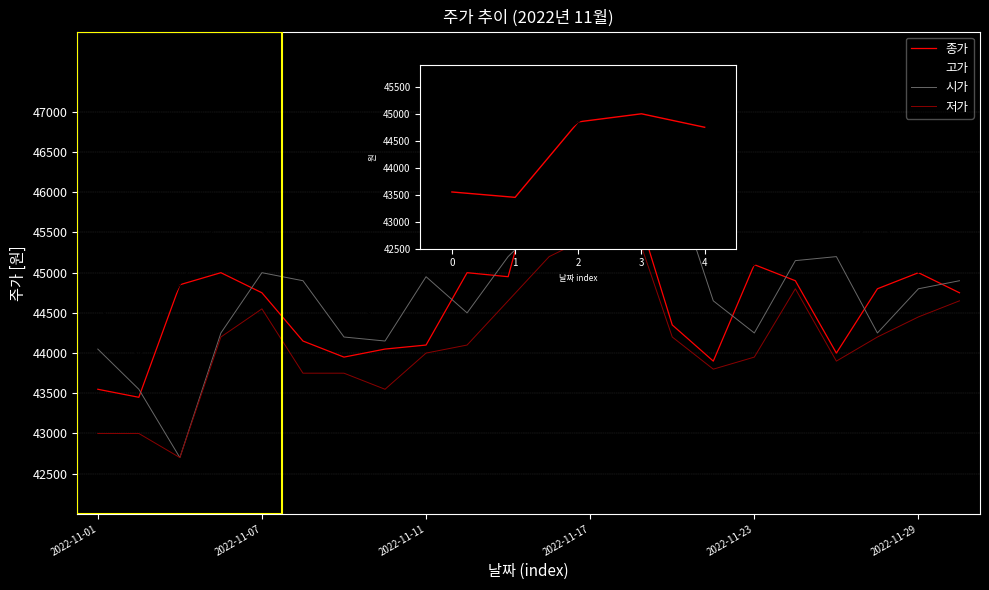

True or false: 고가 and 저가 intersect in this chart.

False